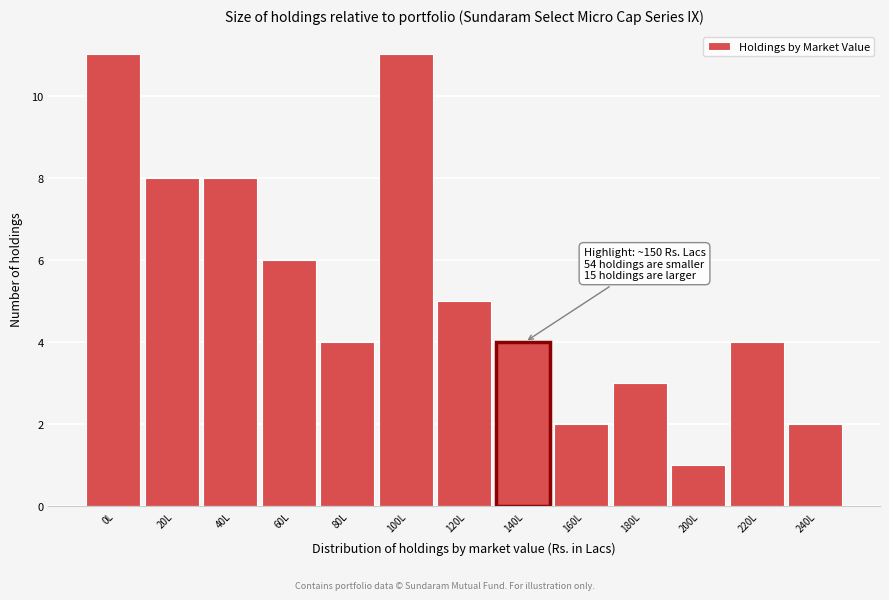

Reading left to right, list all the values displayed in this chart.

0L=11	20L=8	40L=8	60L=6	80L=4	100L=11	120L=5	140L=4	160L=2	180L=3	200L=1	220L=4	240L=2